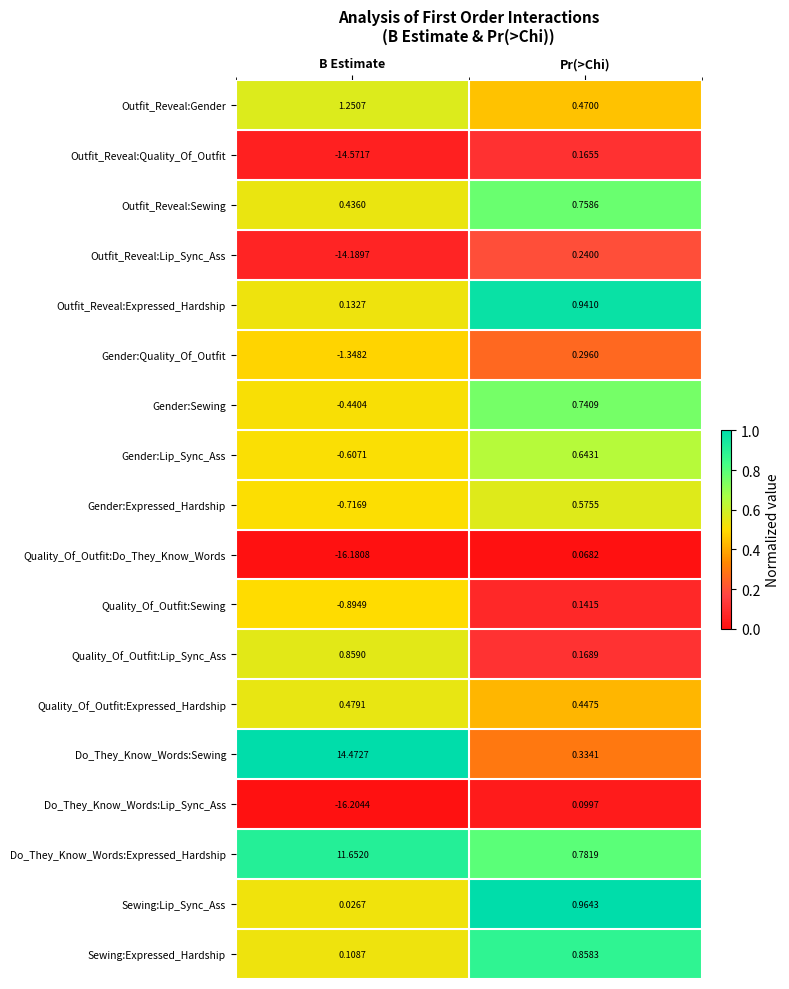

How many data points does each series have?

2